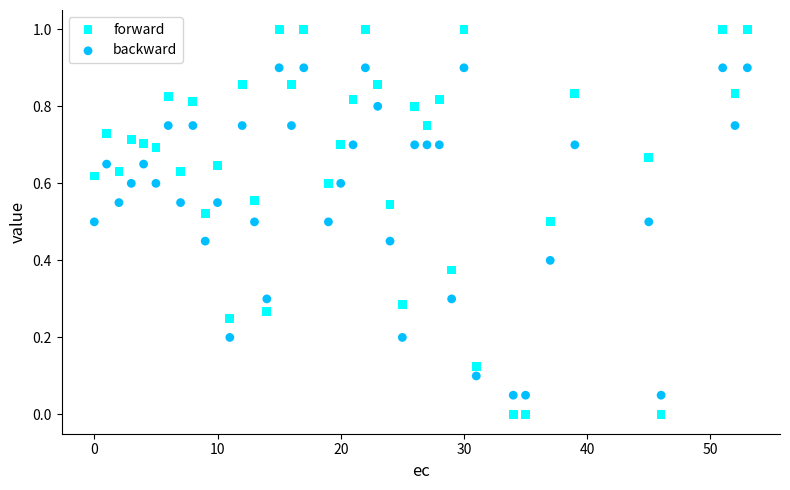

Which series has the widest spread of Y values?

forward